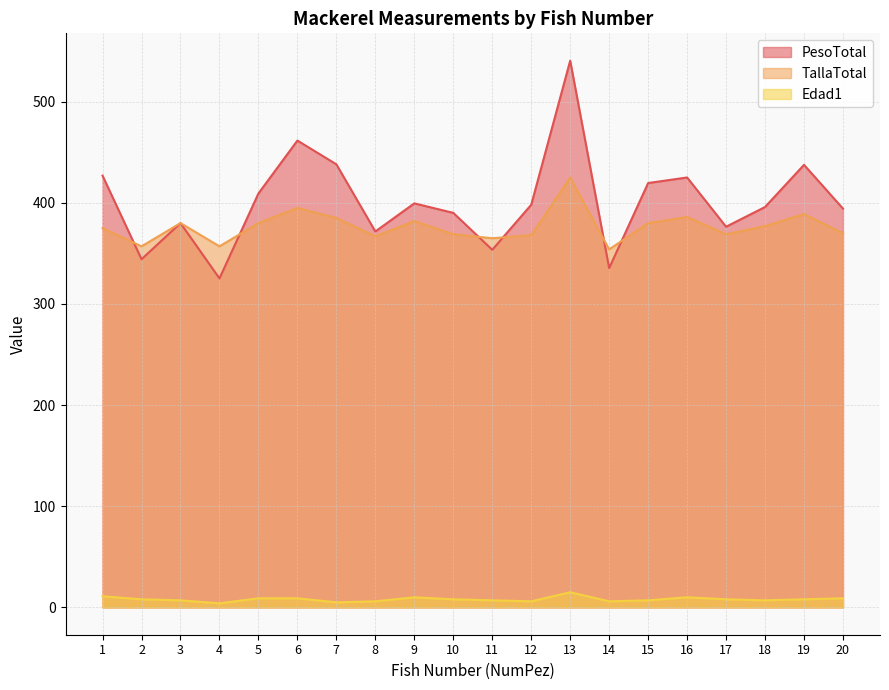

What is the value of the Edad1 point at the 16th from the left?

10.0